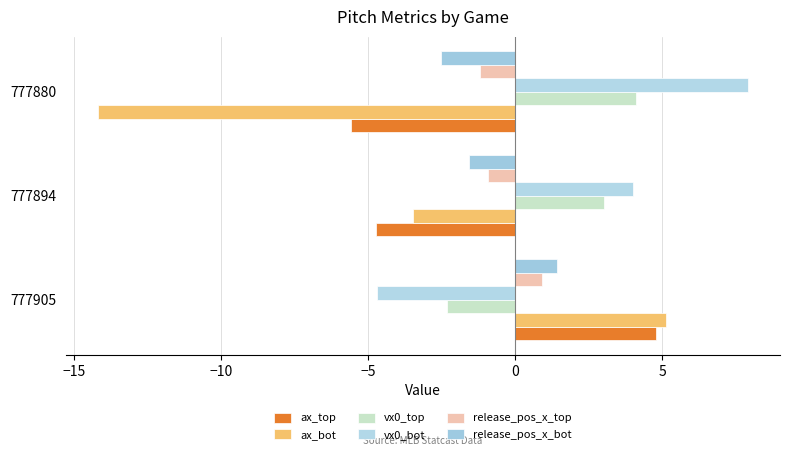

How many values in ax_top are below zero?

2